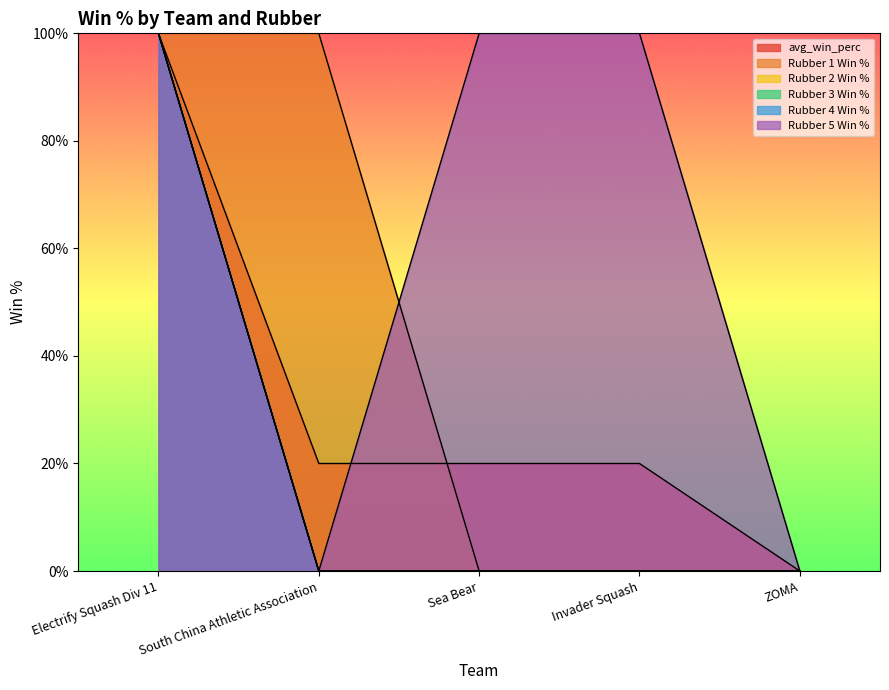

Rank the series at Invader Squash from highest to lowest value.

Rubber 5 Win %, avg_win_perc, Rubber 1 Win %, Rubber 2 Win %, Rubber 3 Win %, Rubber 4 Win %